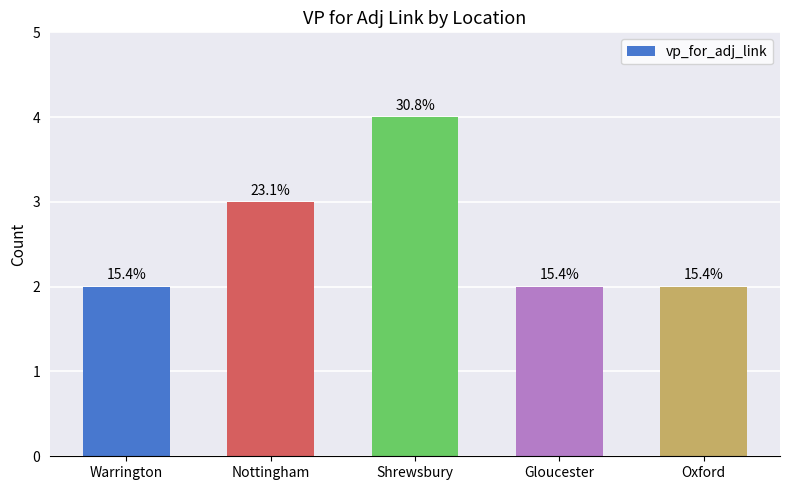

Where is the data nearest to the value 3?

Nottingham